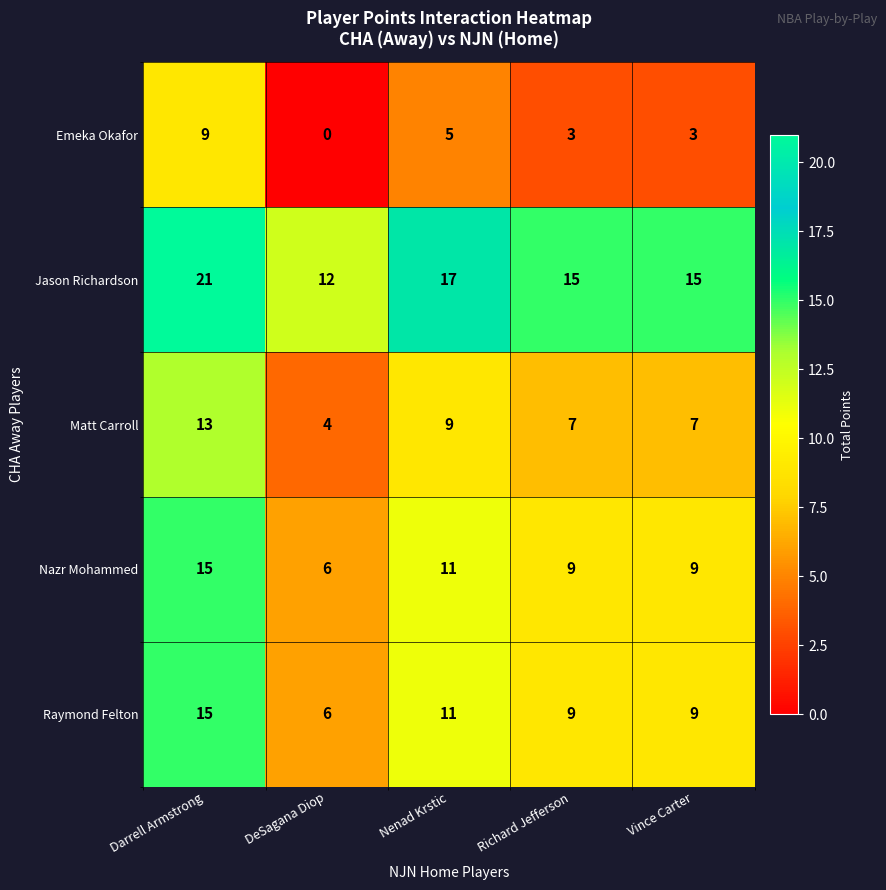

Reading left to right, transcribe all the data shown in this chart.

Emeka Okafor: 9	0	5	3	3
Jason Richardson: 21	12	17	15	15
Matt Carroll: 13	4	9	7	7
Nazr Mohammed: 15	6	11	9	9
Raymond Felton: 15	6	11	9	9